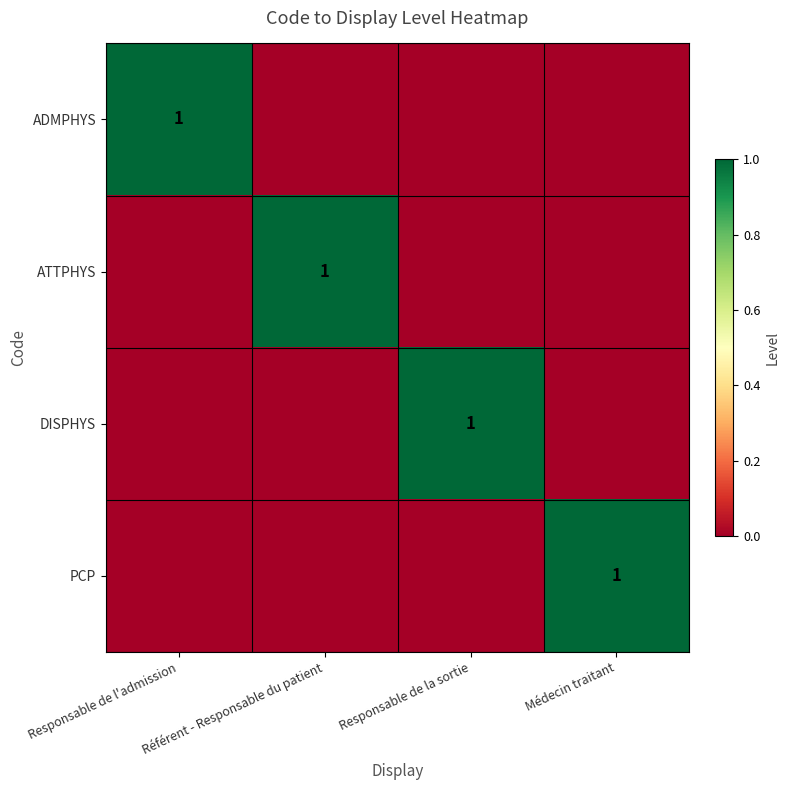

Count the number of data series in this chart.

4